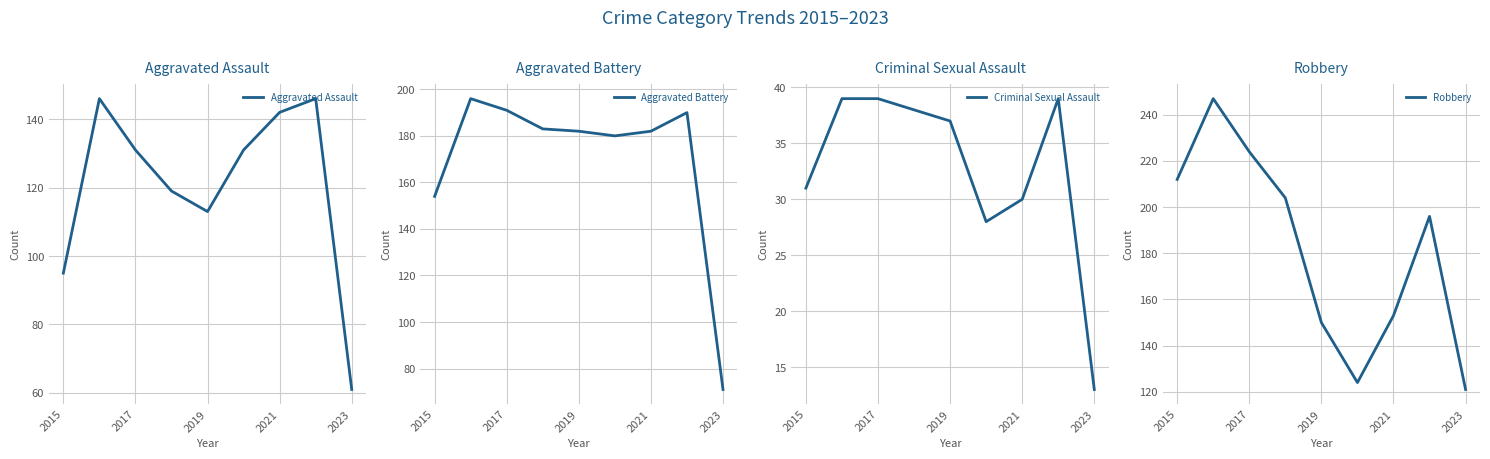

The value of Robbery at 2015 is 212. True or false?

True